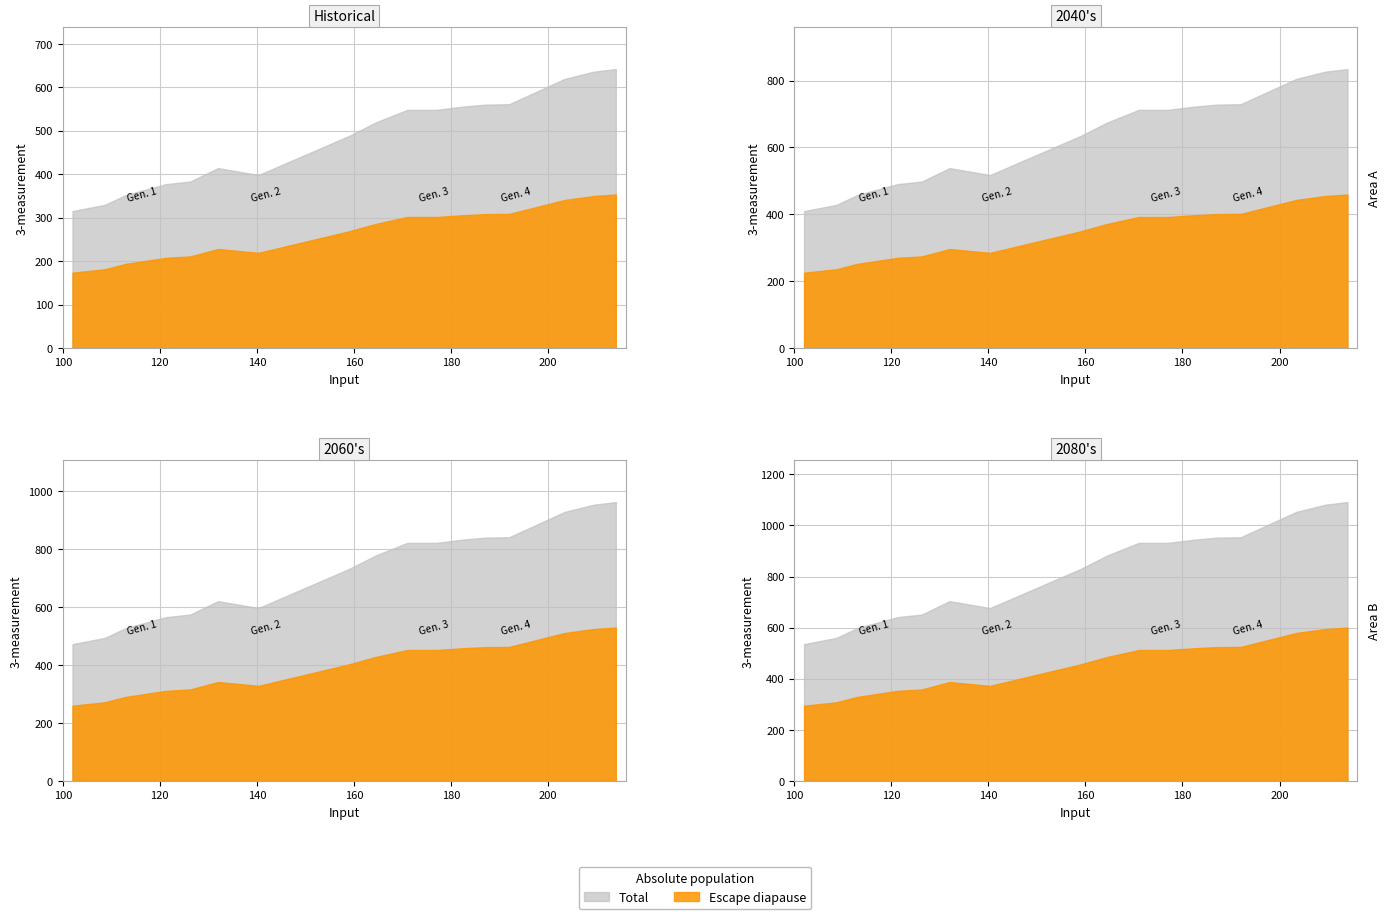

What is the sum of the input values at 124 and 107?

231